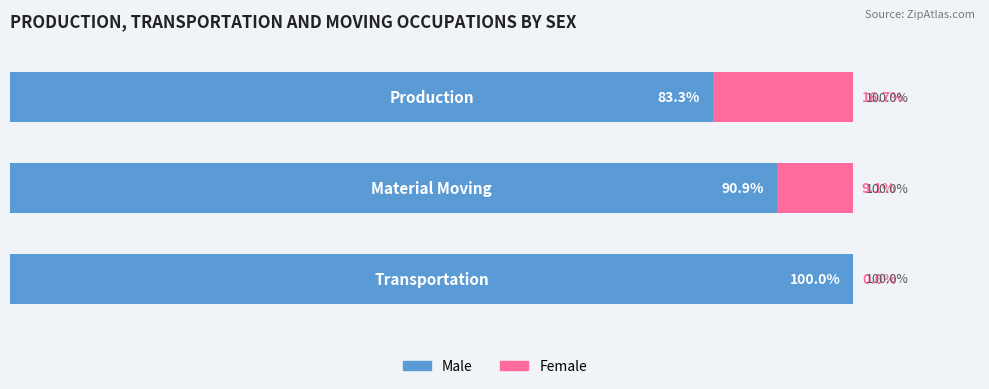

What are all the series names shown in the legend?

Male, Female